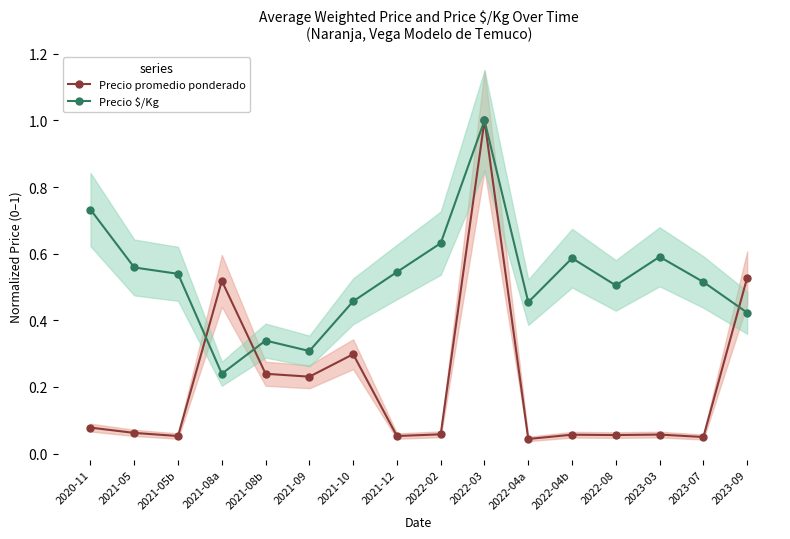

Is the value of Precio promedio ponderado at 2021-08a greater than the value of Precio $/Kg at 2022-03?

No